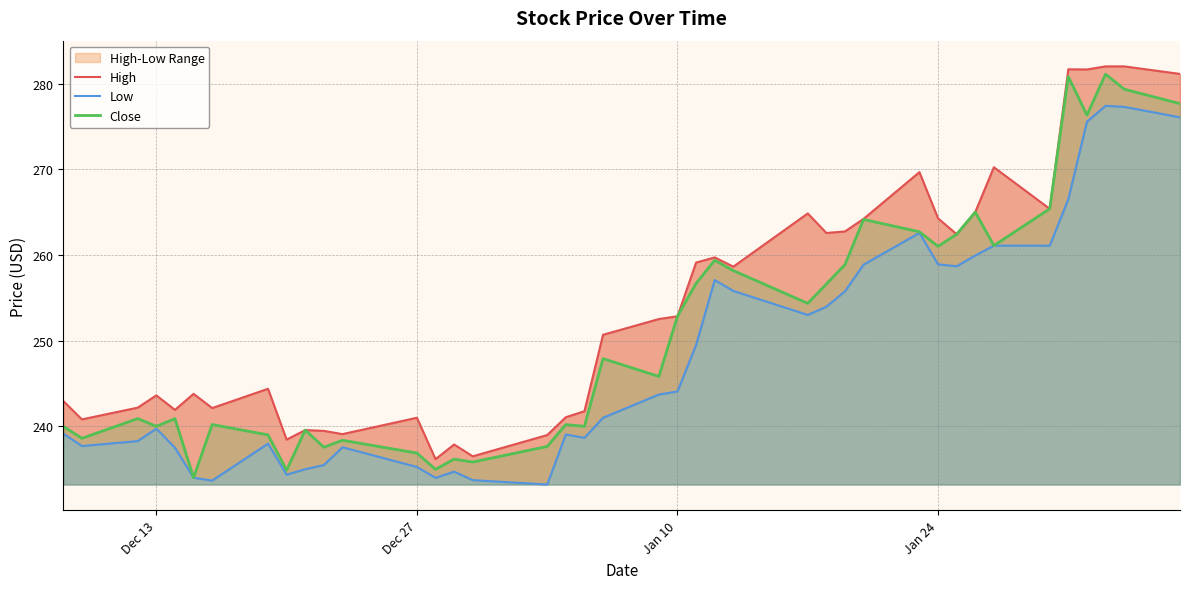

True or false: High and Close cross at least once.

False